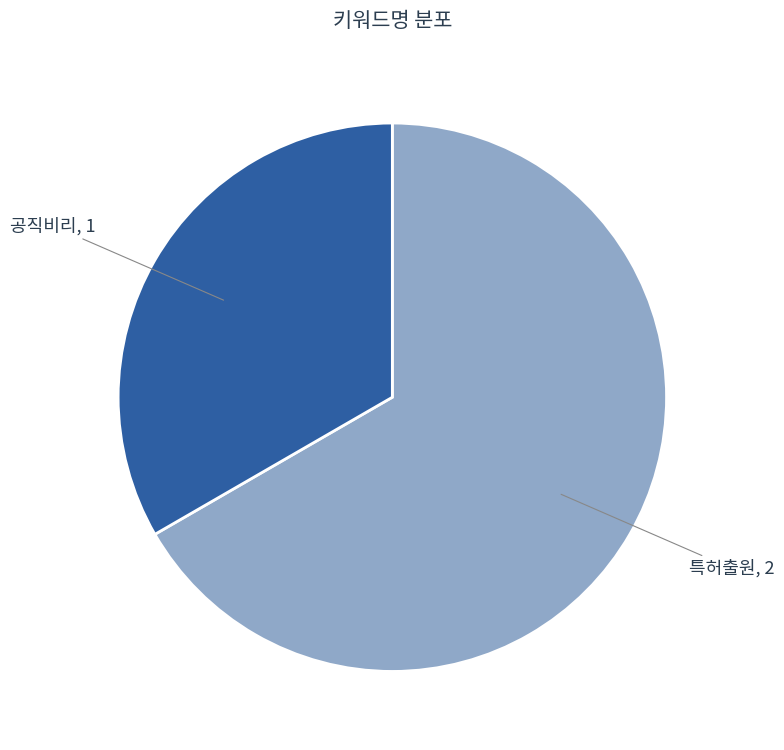

How many segments does this pie chart have?

2